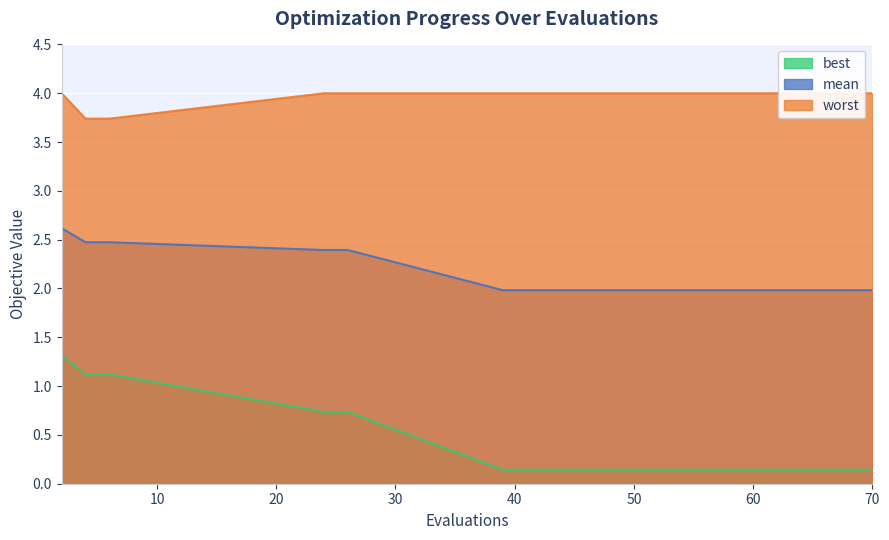

What are all the series names shown in the legend?

mean, best, worst